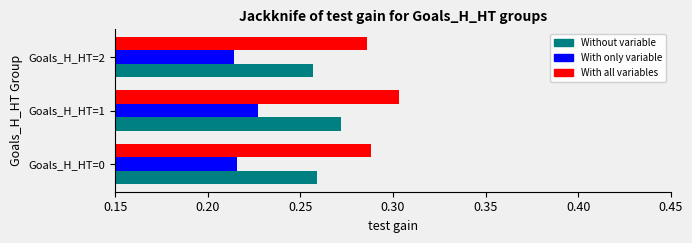

Which category has the highest value across all series?

Goals_H_HT=1